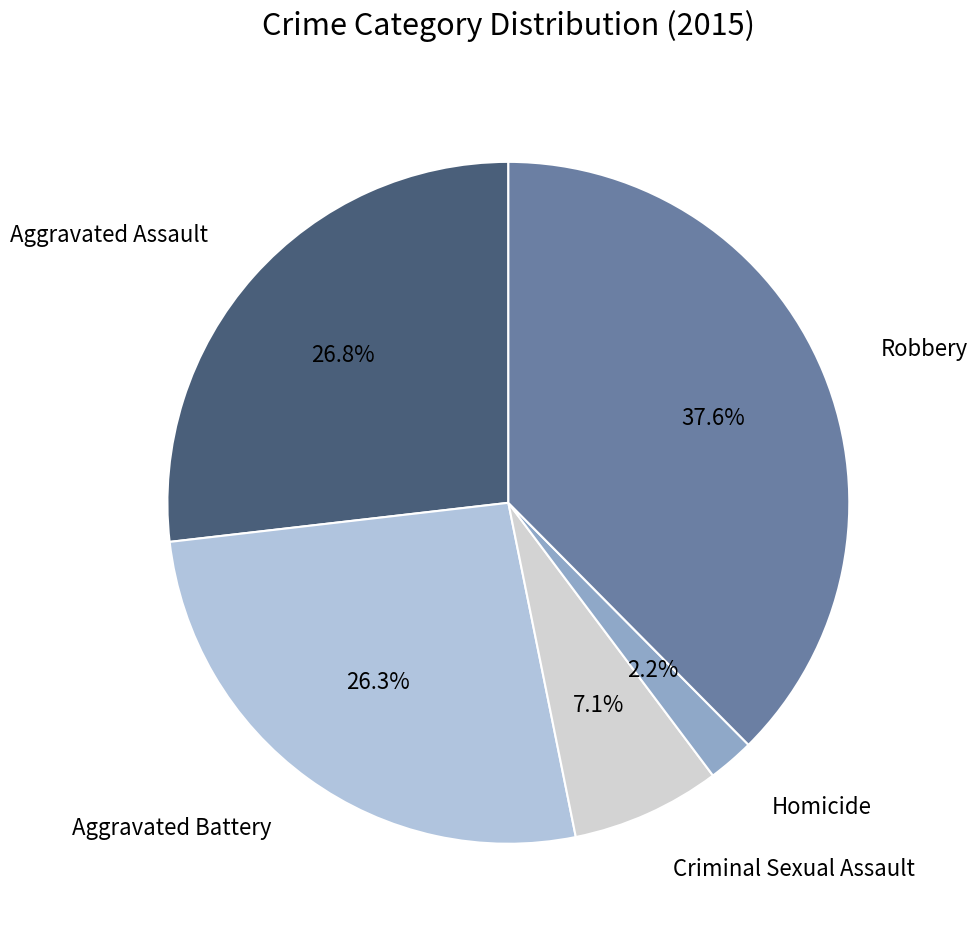

To the nearest percent, what is the average slice percentage?

20%